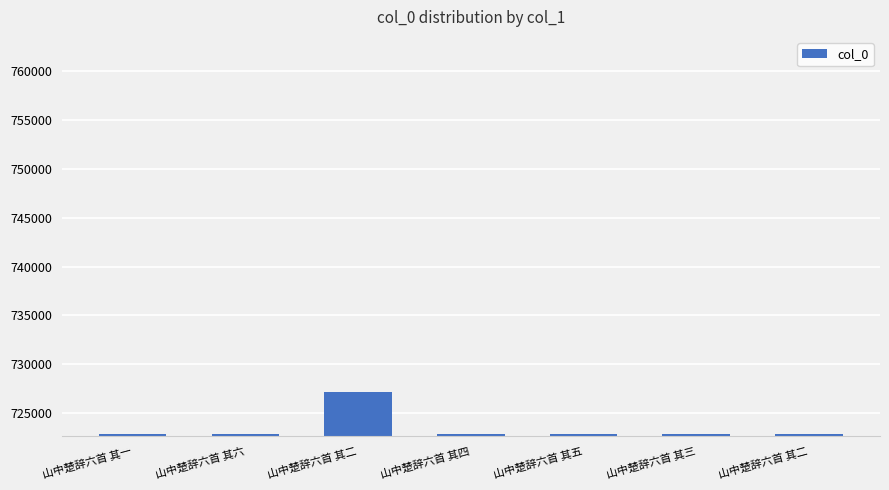

Rank the categories by value from lowest to highest.

山中楚辞六首 其一, 山中楚辞六首 其三, 山中楚辞六首 其五, 山中楚辞六首 其六, 山中楚辞六首 其四, 山中楚辞六首 其二, 山中楚辞六首 其二